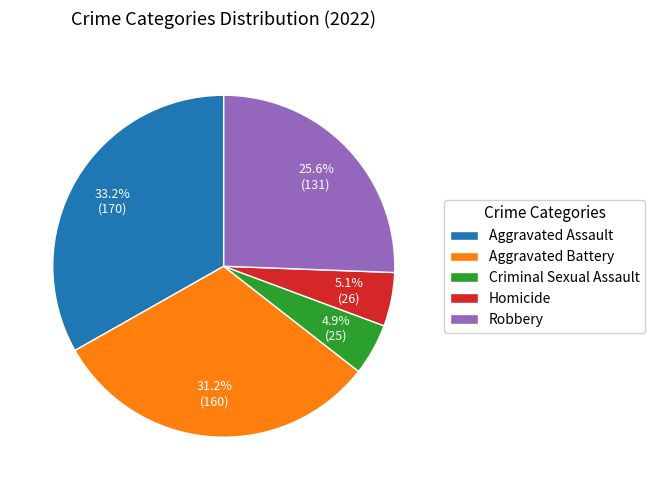

Which has a higher value, Homicide or Aggravated Battery?

Aggravated Battery